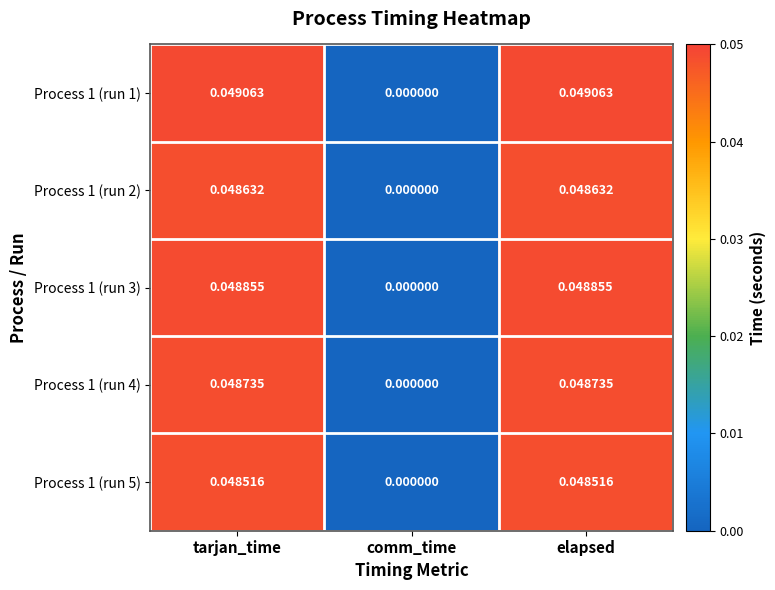

Between tarjan_time and comm_time, which series saw the biggest shift?

Process 1 (run 1)